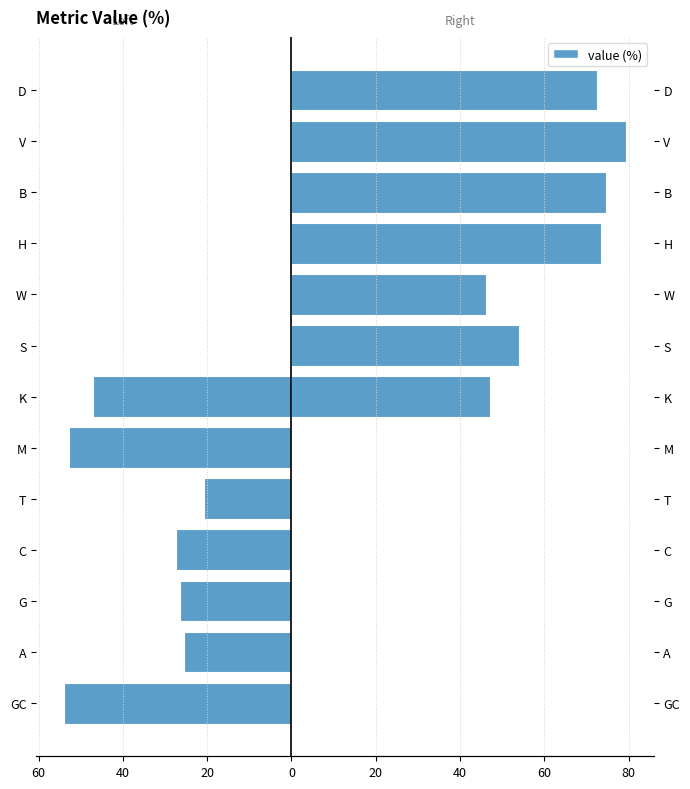

How many positive values does the Right series have?

7